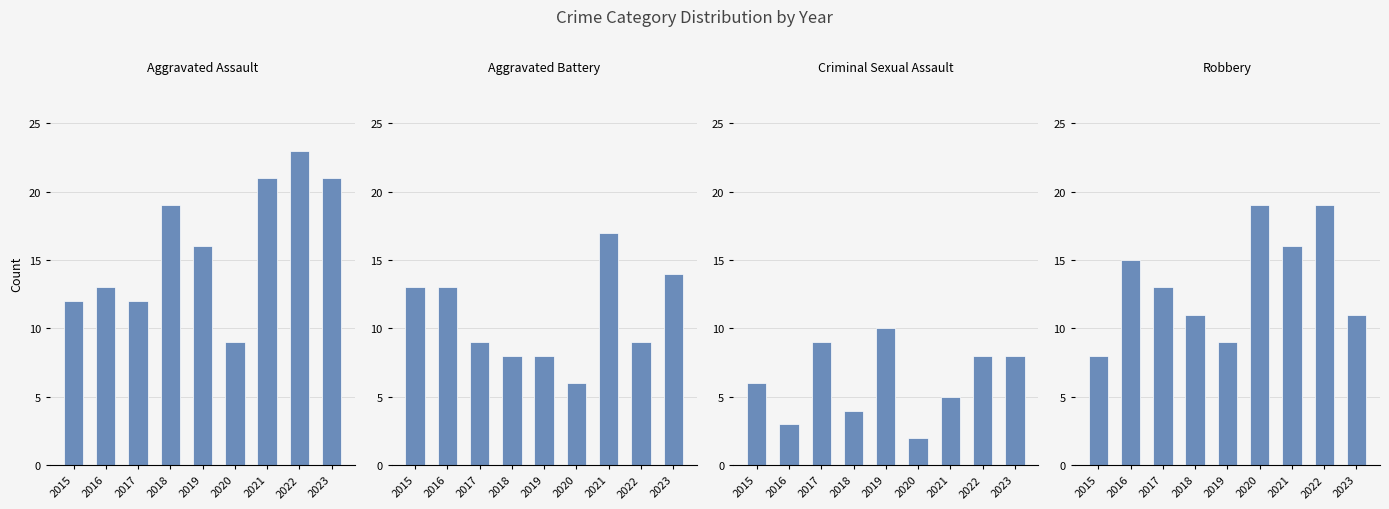

True or false: Aggravated Battery has a value of 9 at 2015.

False